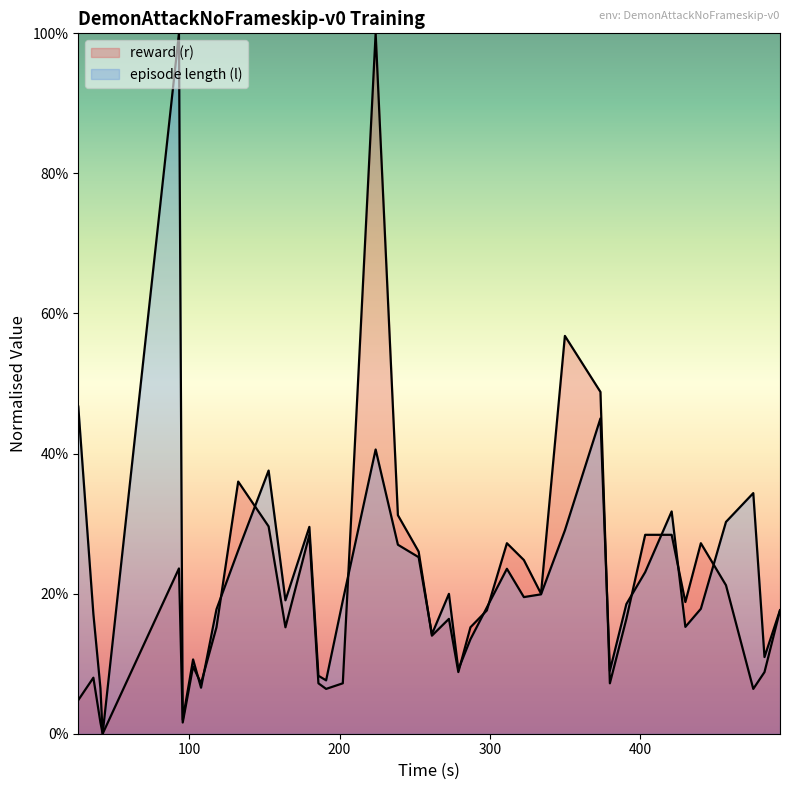

Count the number of categories in the chart.

39